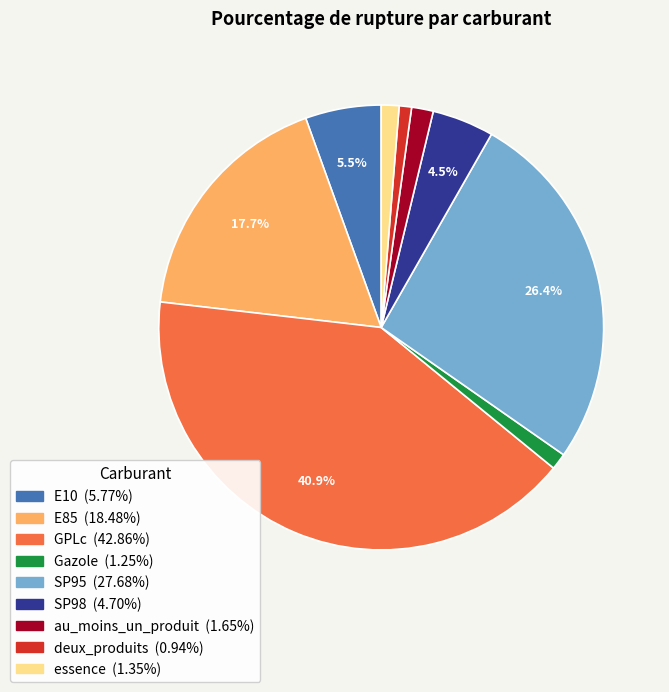

What portion of the pie excludes SP95?

73.6%